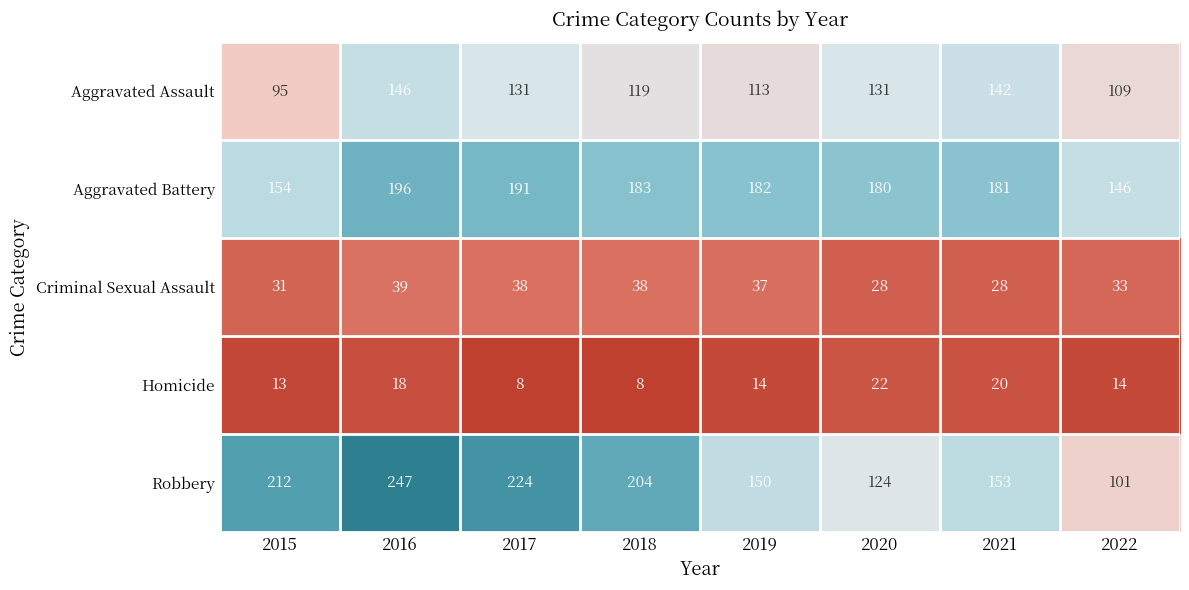

What is the difference between the second highest and minimum values in the Aggravated Battery series?

45